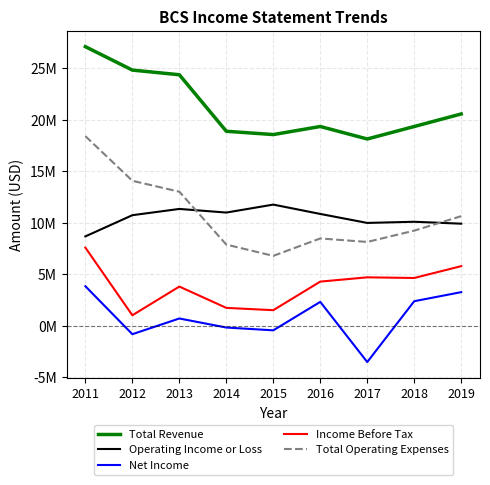

True or false: Total Operating Expenses and Net Income cross at least once.

False